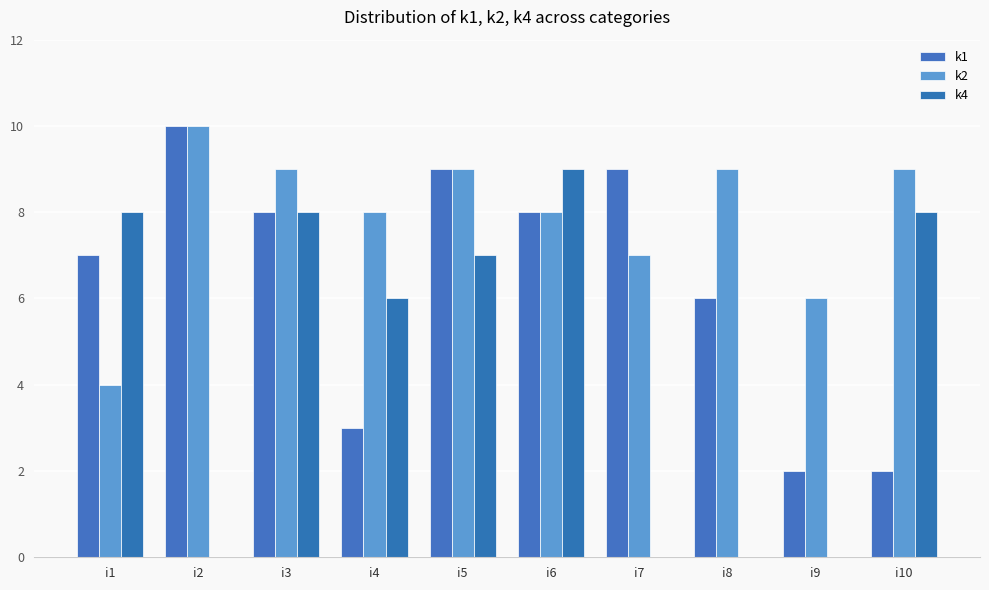

Which series changed the most between i1 and i8?

k4